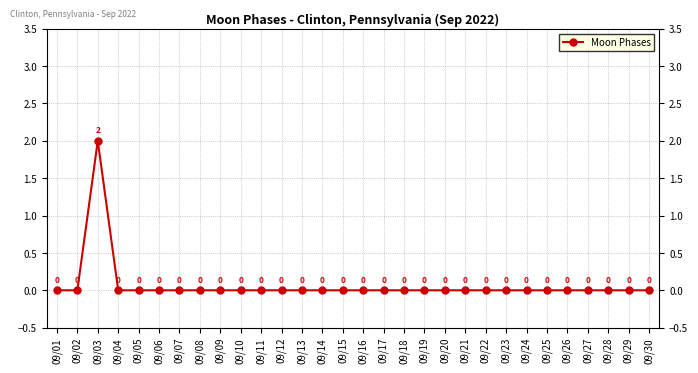

At which category does the data reach its first local peak?

09/03